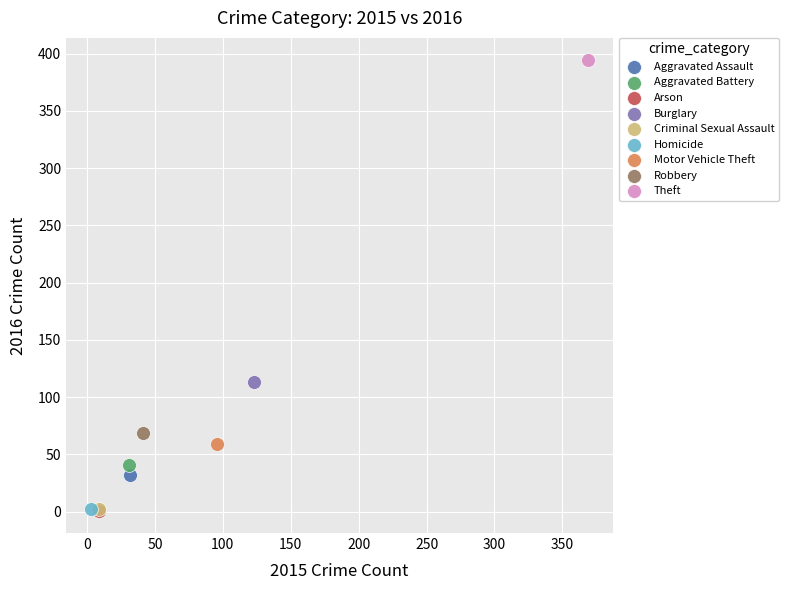

Which series reaches the maximum Y coordinate?

Theft